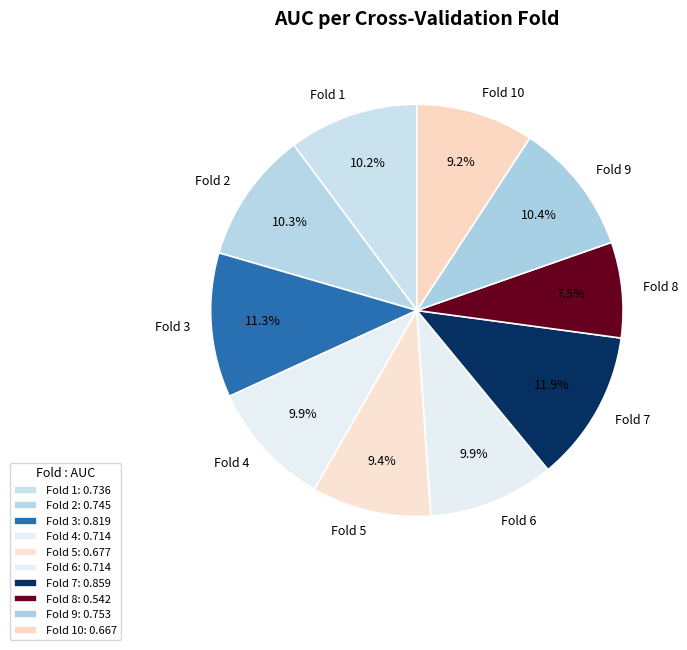

Is there any slice that represents more than half of the pie?

No